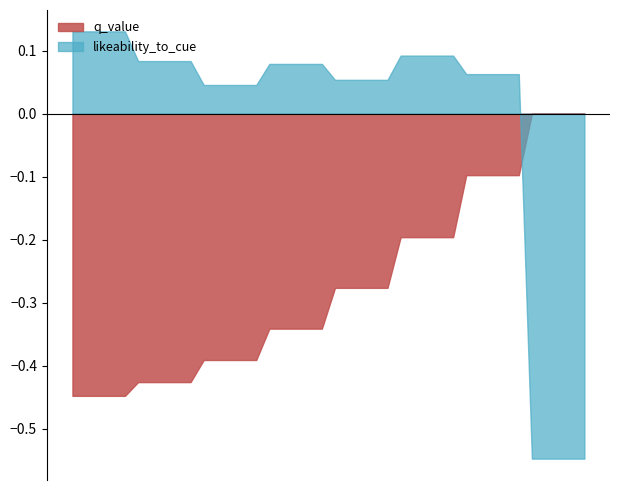

Which series has the largest total across all categories?

likeability_to_cue